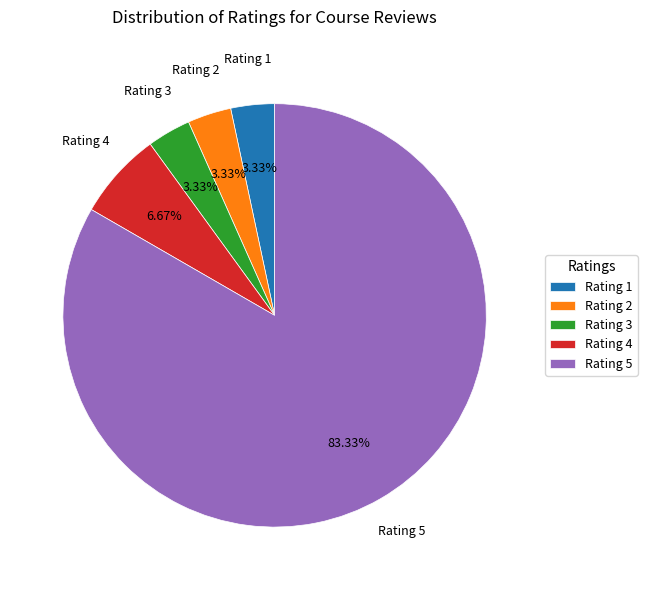

How many slices are in this pie chart?

5